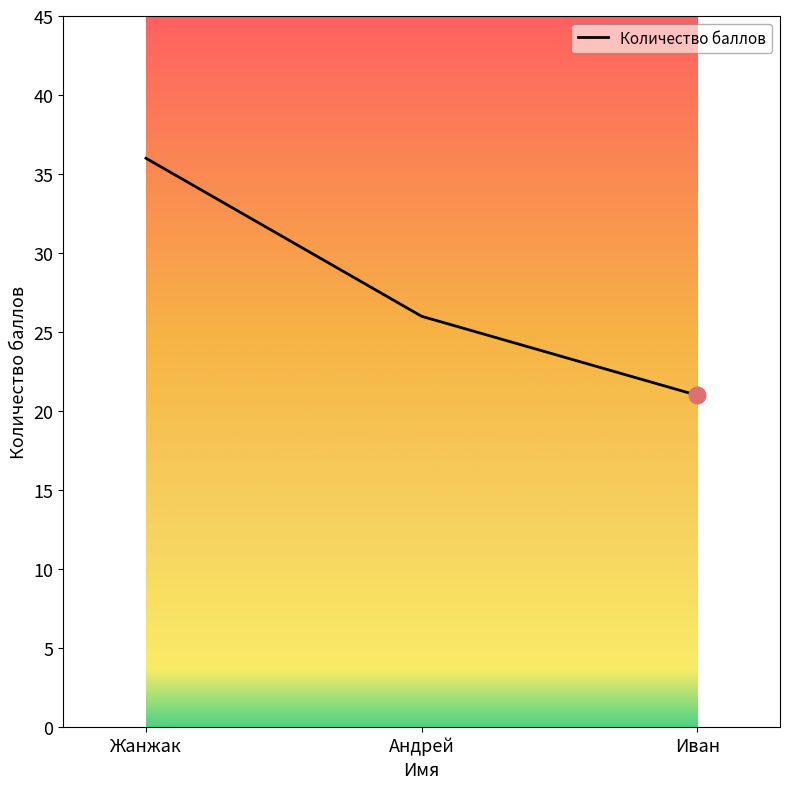

How many lines are shown in the chart?

1